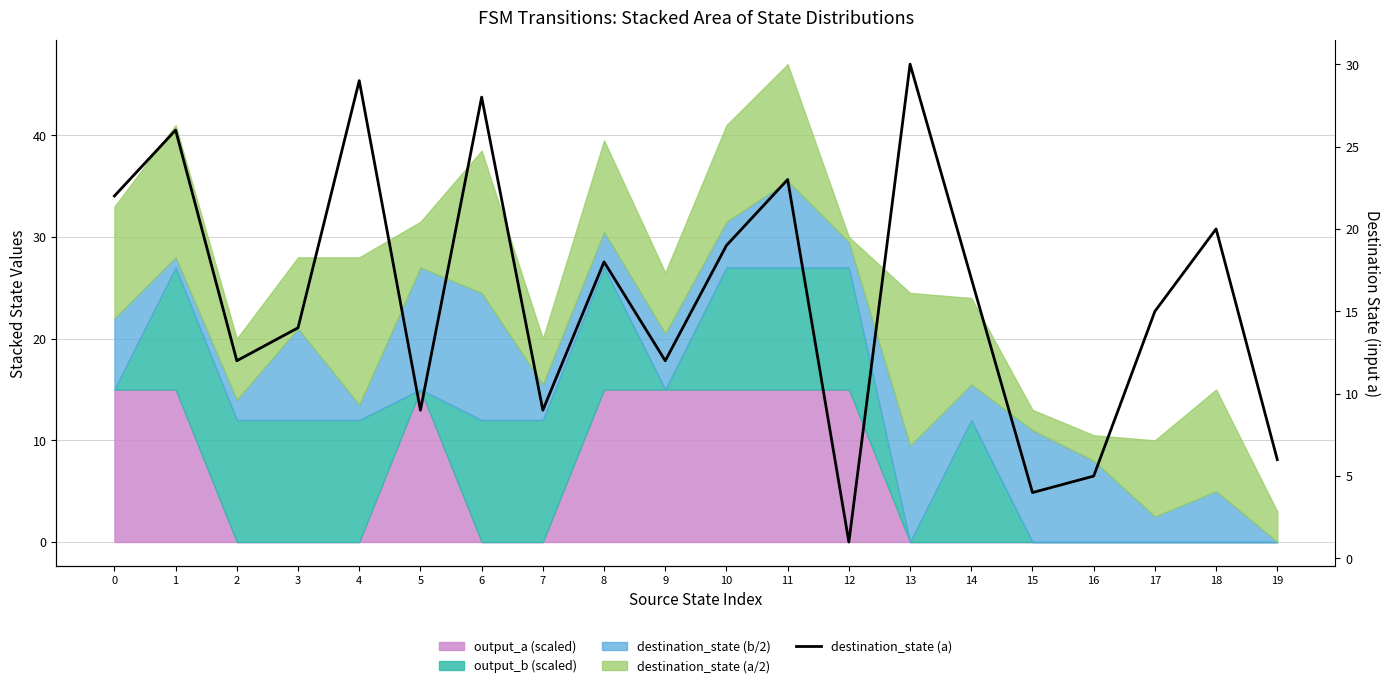

How many lines are shown in the chart?

1